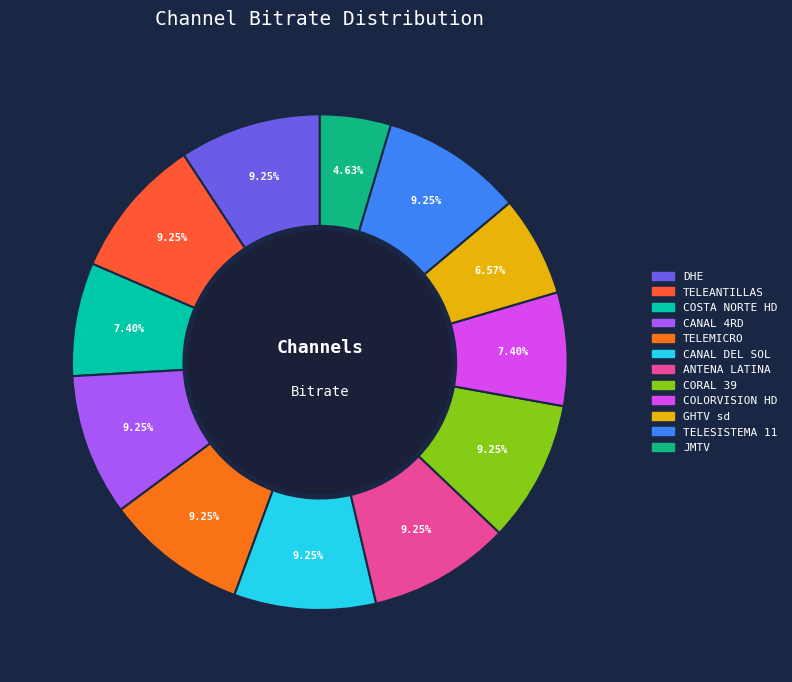

To the nearest percent, what is the combined percentage of TELEMICRO and COSTA NORTE HD?

17%